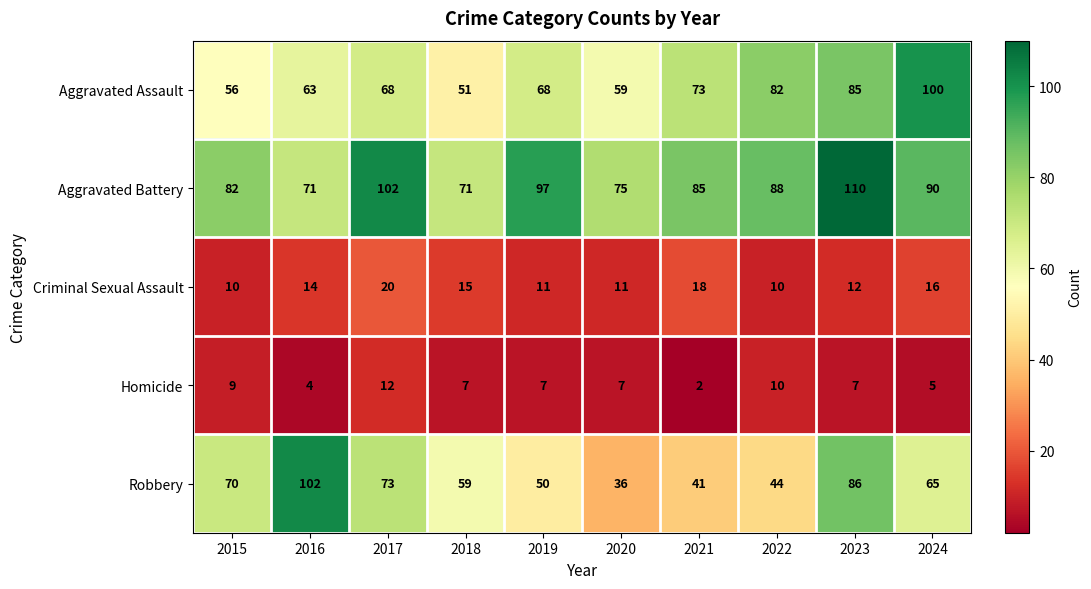

What is the total value across all series at 2019?

233